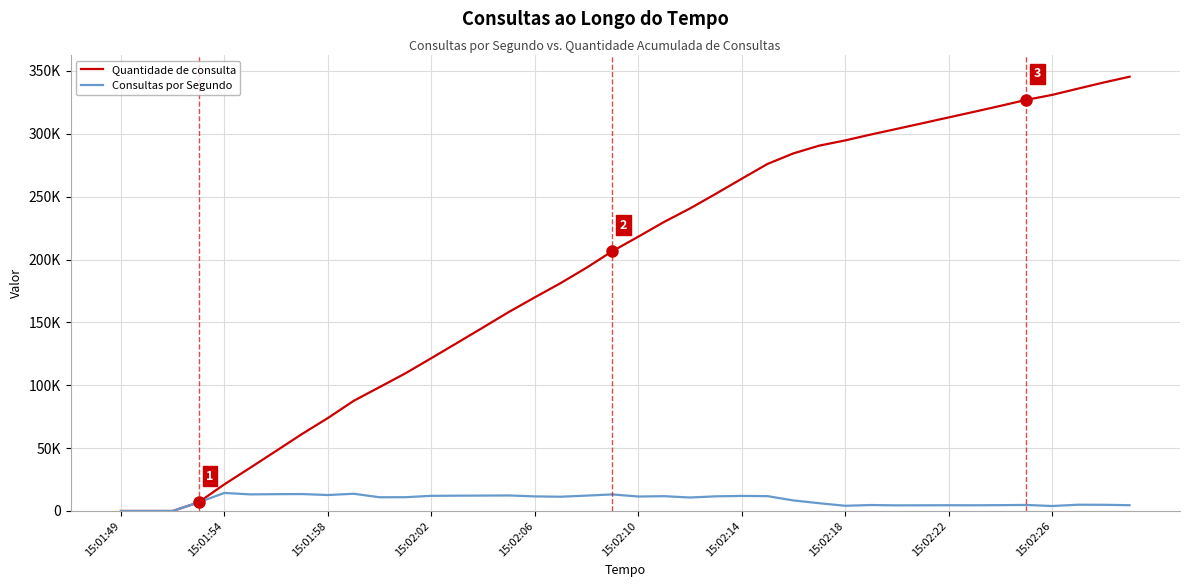

Does the chart have visible grid lines?

Yes